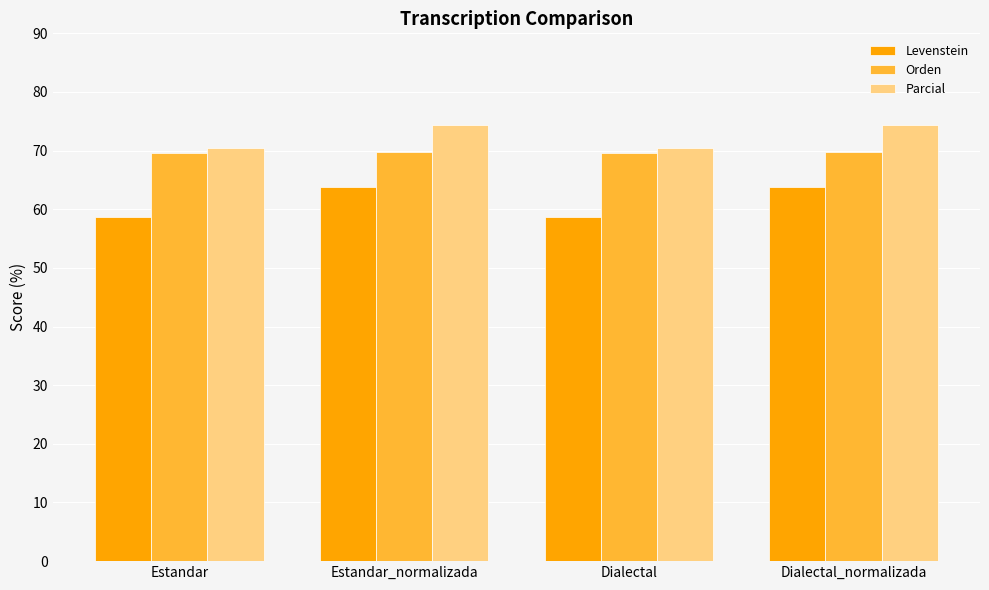

What is the approximate value of Orden at Estandar_normalizada?

69.8